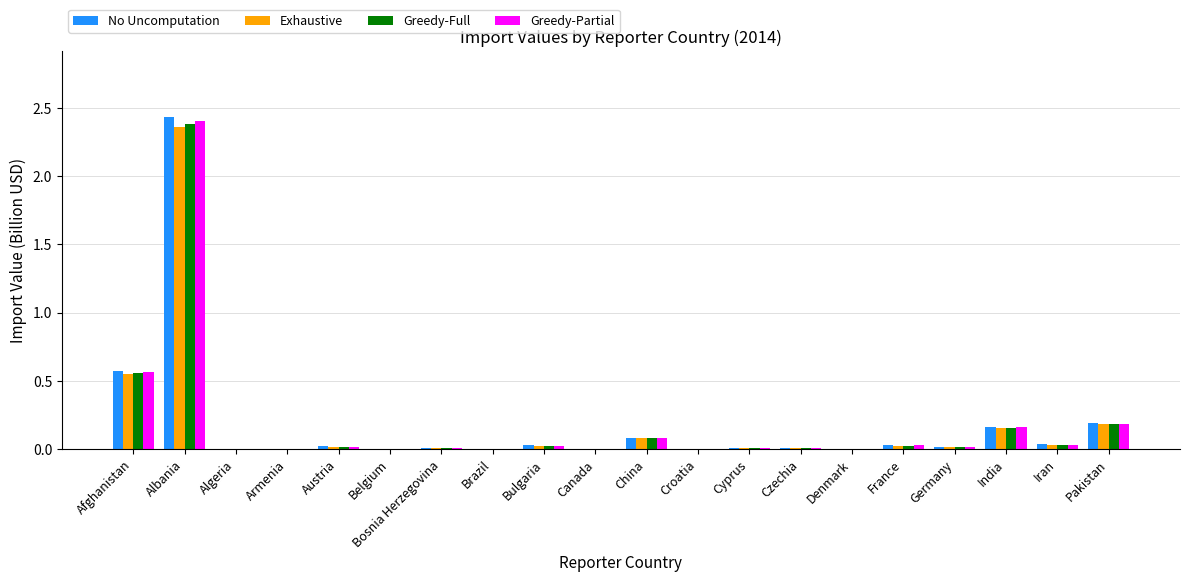

Is it true that Greedy-Full equals 0.3 at India?

False